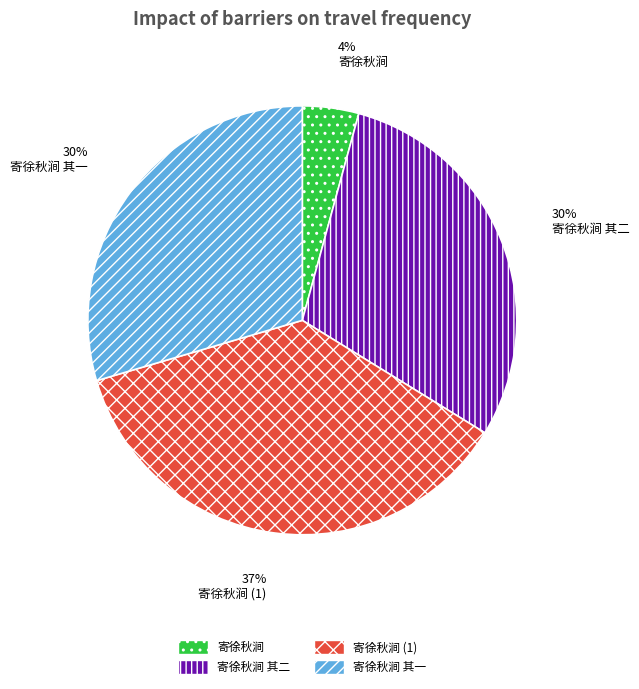

Is there a majority slice in this chart?

No